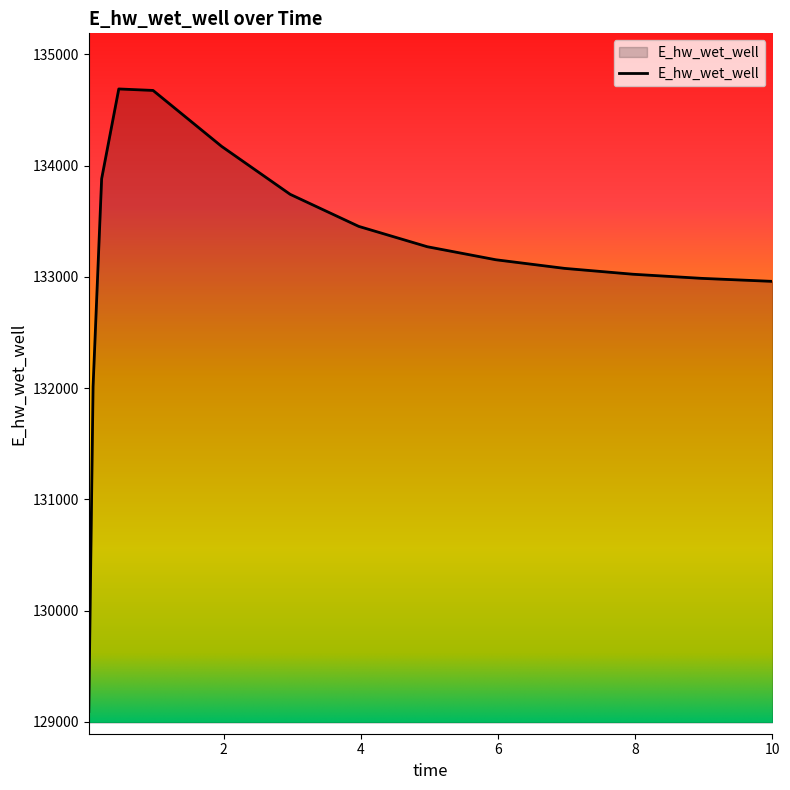

What is the minimum value shown in the chart?

129093.3